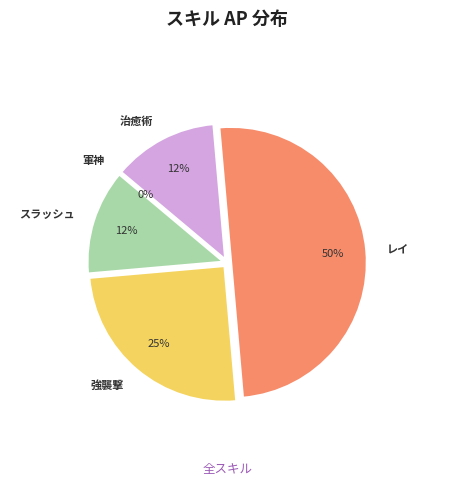

The レイ (AP:20) slice represents 50% of the pie. True or false?

True